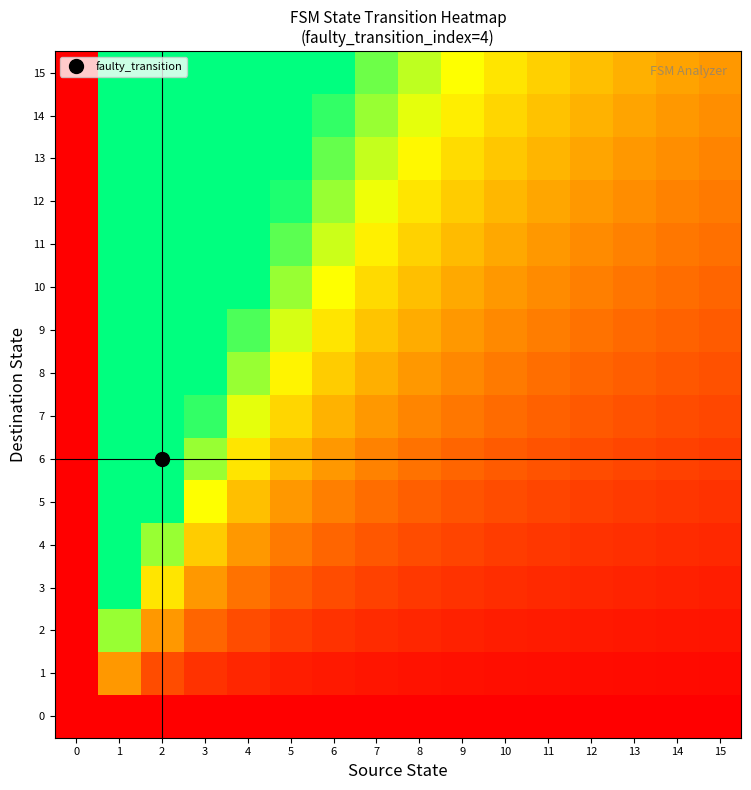

Reading right to left, what are all the values shown in this chart?

0: 15=0.0	14=0.0	13=0.0	12=0.0	11=0.0	10=0.0	9=0.0	8=0.0	7=0.0	6=0.0	5=0.0	4=0.0	3=0.0	2=0.0	1=0.0	0=0.0
1: 15=0.1	14=0.1	13=0.1	12=0.1	11=0.1	10=0.1	9=0.1	8=0.1	7=0.1	6=0.2	5=0.2	4=0.2	3=0.3	2=0.5	1=1.0	0=0.0
2: 15=0.1	14=0.1	13=0.2	12=0.2	11=0.2	10=0.2	9=0.2	8=0.2	7=0.3	6=0.3	5=0.4	4=0.5	3=0.7	2=1.0	1=2.0	0=0.0
3: 15=0.2	14=0.2	13=0.2	12=0.2	11=0.3	10=0.3	9=0.3	8=0.4	7=0.4	6=0.5	5=0.6	4=0.8	3=1.0	2=1.5	1=3.0	0=0.0
4: 15=0.3	14=0.3	13=0.3	12=0.3	11=0.4	10=0.4	9=0.4	8=0.5	7=0.6	6=0.7	5=0.8	4=1.0	3=1.3	2=2.0	1=4.0	0=0.0
5: 15=0.3	14=0.4	13=0.4	12=0.4	11=0.5	10=0.5	9=0.6	8=0.6	7=0.7	6=0.8	5=1.0	4=1.2	3=1.7	2=2.5	1=5.0	0=0.0
6: 15=0.4	14=0.4	13=0.5	12=0.5	11=0.5	10=0.6	9=0.7	8=0.8	7=0.9	6=1.0	5=1.2	4=1.5	3=2.0	2=3.0	1=6.0	0=0.0
7: 15=0.5	14=0.5	13=0.5	12=0.6	11=0.6	10=0.7	9=0.8	8=0.9	7=1.0	6=1.2	5=1.4	4=1.8	3=2.3	2=3.5	1=7.0	0=0.0
8: 15=0.5	14=0.6	13=0.6	12=0.7	11=0.7	10=0.8	9=0.9	8=1.0	7=1.1	6=1.3	5=1.6	4=2.0	3=2.7	2=4.0	1=8.0	0=0.0
9: 15=0.6	14=0.6	13=0.7	12=0.8	11=0.8	10=0.9	9=1.0	8=1.1	7=1.3	6=1.5	5=1.8	4=2.2	3=3.0	2=4.5	1=9.0	0=0.0
10: 15=0.7	14=0.7	13=0.8	12=0.8	11=0.9	10=1.0	9=1.1	8=1.2	7=1.4	6=1.7	5=2.0	4=2.5	3=3.3	2=5.0	1=10.0	0=0.0
11: 15=0.7	14=0.8	13=0.8	12=0.9	11=1.0	10=1.1	9=1.2	8=1.4	7=1.6	6=1.8	5=2.2	4=2.8	3=3.7	2=5.5	1=11.0	0=0.0
12: 15=0.8	14=0.9	13=0.9	12=1.0	11=1.1	10=1.2	9=1.3	8=1.5	7=1.7	6=2.0	5=2.4	4=3.0	3=4.0	2=6.0	1=12.0	0=0.0
13: 15=0.9	14=0.9	13=1.0	12=1.1	11=1.2	10=1.3	9=1.4	8=1.6	7=1.9	6=2.2	5=2.6	4=3.2	3=4.3	2=6.5	1=13.0	0=0.0
14: 15=0.9	14=1.0	13=1.1	12=1.2	11=1.3	10=1.4	9=1.6	8=1.8	7=2.0	6=2.3	5=2.8	4=3.5	3=4.7	2=7.0	1=14.0	0=0.0
15: 15=1.0	14=1.1	13=1.2	12=1.2	11=1.4	10=1.5	9=1.7	8=1.9	7=2.1	6=2.5	5=3.0	4=3.8	3=5.0	2=7.5	1=15.0	0=0.0